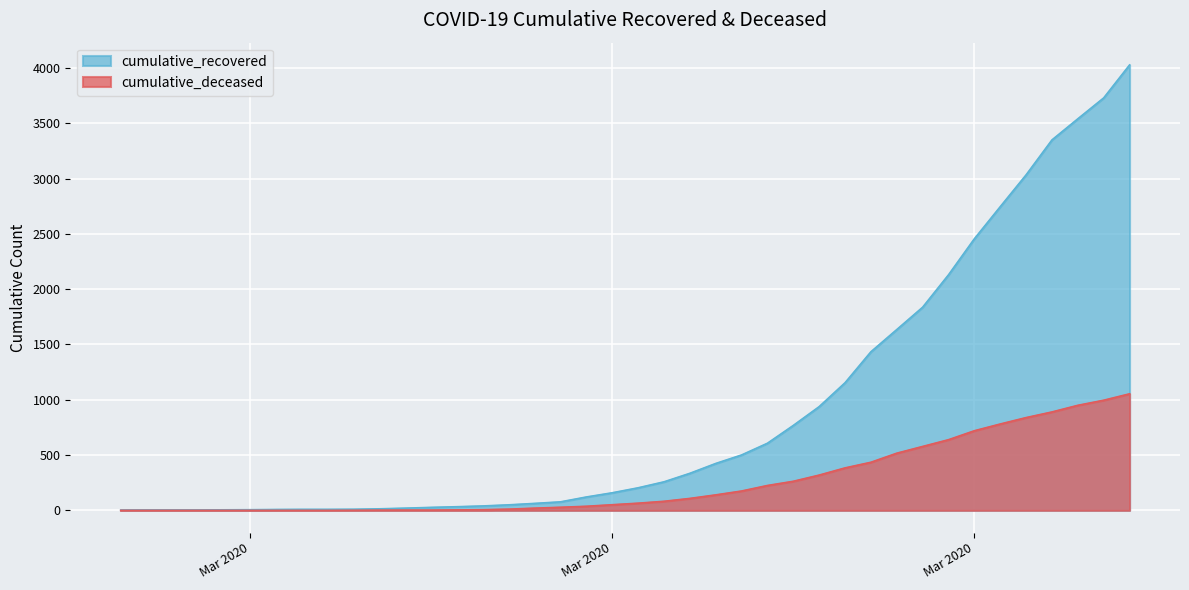

List the series in order of their peak value, lowest first.

cumulative_deceased, cumulative_recovered